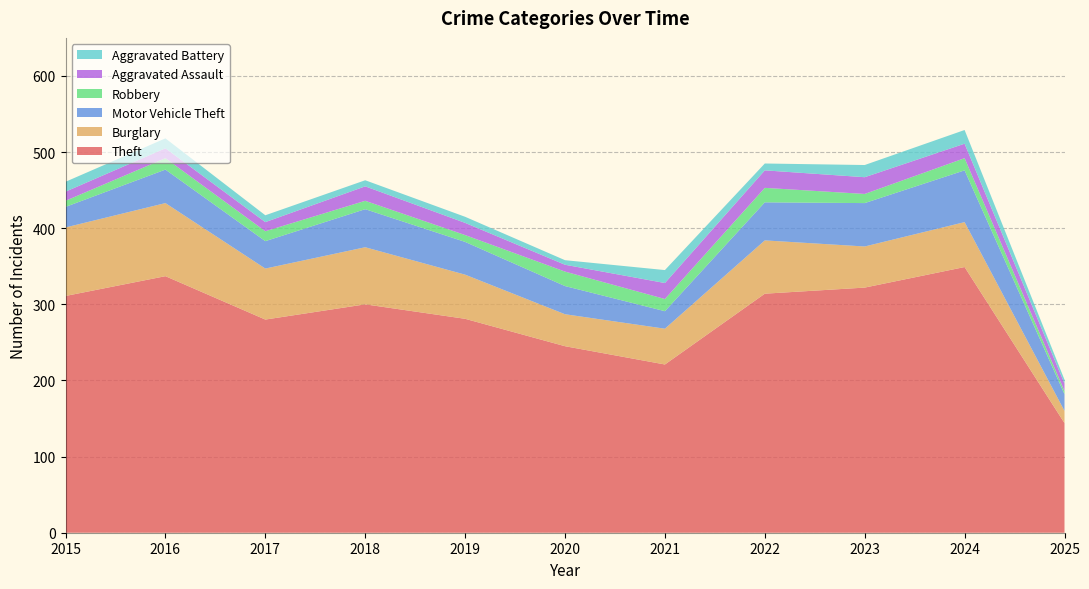

Reading right to left, list all the values displayed in this chart.

Theft: 2025=144	2024=349	2023=322	2022=314	2021=221	2020=245	2019=281	2018=300	2017=280	2016=337	2015=311
Burglary: 2025=16	2024=59	2023=54	2022=70	2021=47	2020=42	2019=58	2018=75	2017=67	2016=96	2015=90
Motor Vehicle Theft: 2025=22	2024=68	2023=57	2022=50	2021=23	2020=37	2019=43	2018=50	2017=36	2016=44	2015=27
Robbery: 2025=4	2024=16	2023=12	2022=19	2021=16	2020=19	2019=9	2018=11	2017=13	2016=15	2015=8
Aggravated Assault: 2025=10	2024=19	2023=22	2022=23	2021=21	2020=9	2019=16	2018=19	2017=12	2016=13	2015=12
Aggravated Battery: 2025=5	2024=18	2023=16	2022=9	2021=17	2020=6	2019=8	2018=8	2017=9	2016=13	2015=13